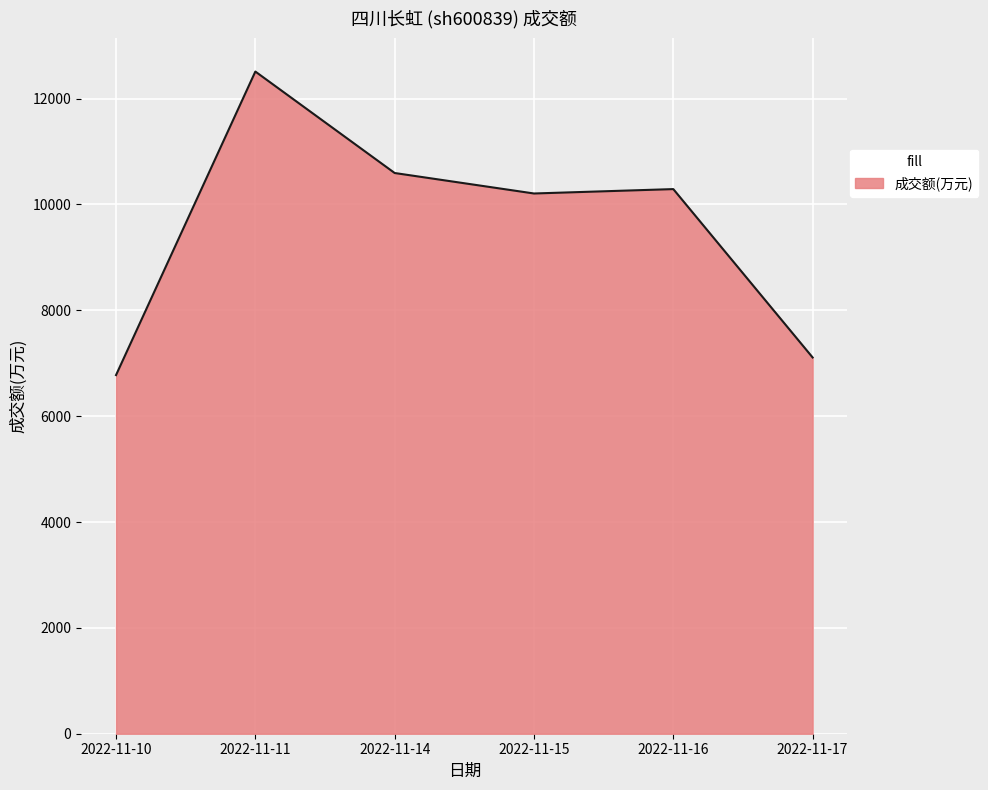

How many values are below 10290?

3